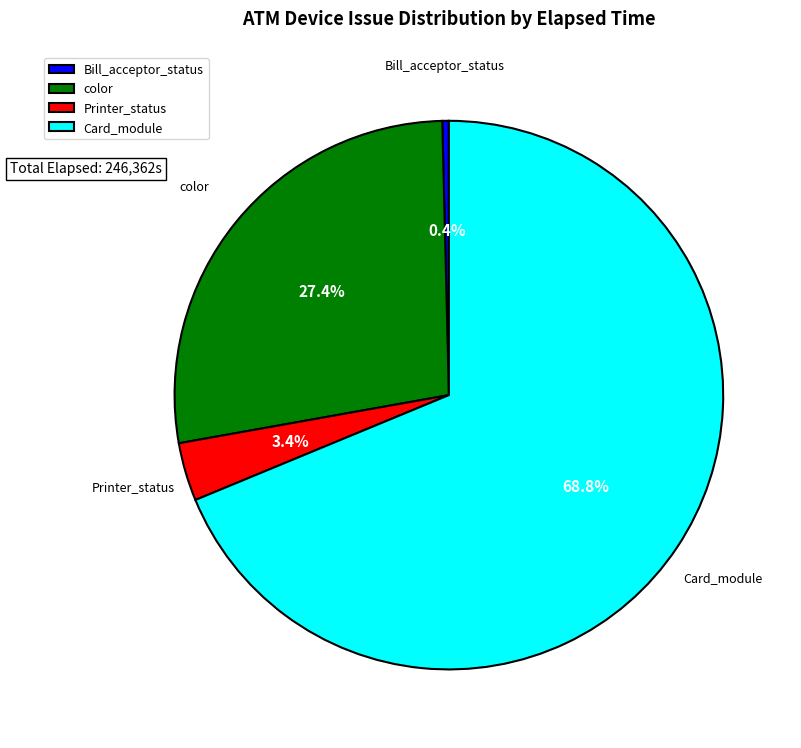

Is the sum of color and Card_module greater than half?

Yes